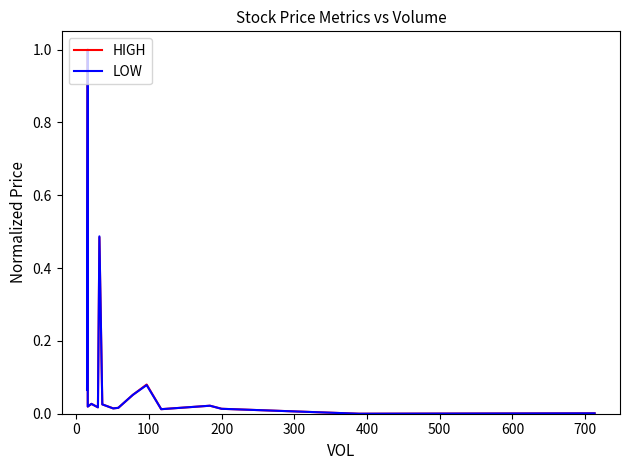

How many data points in LOW are above 0?

15